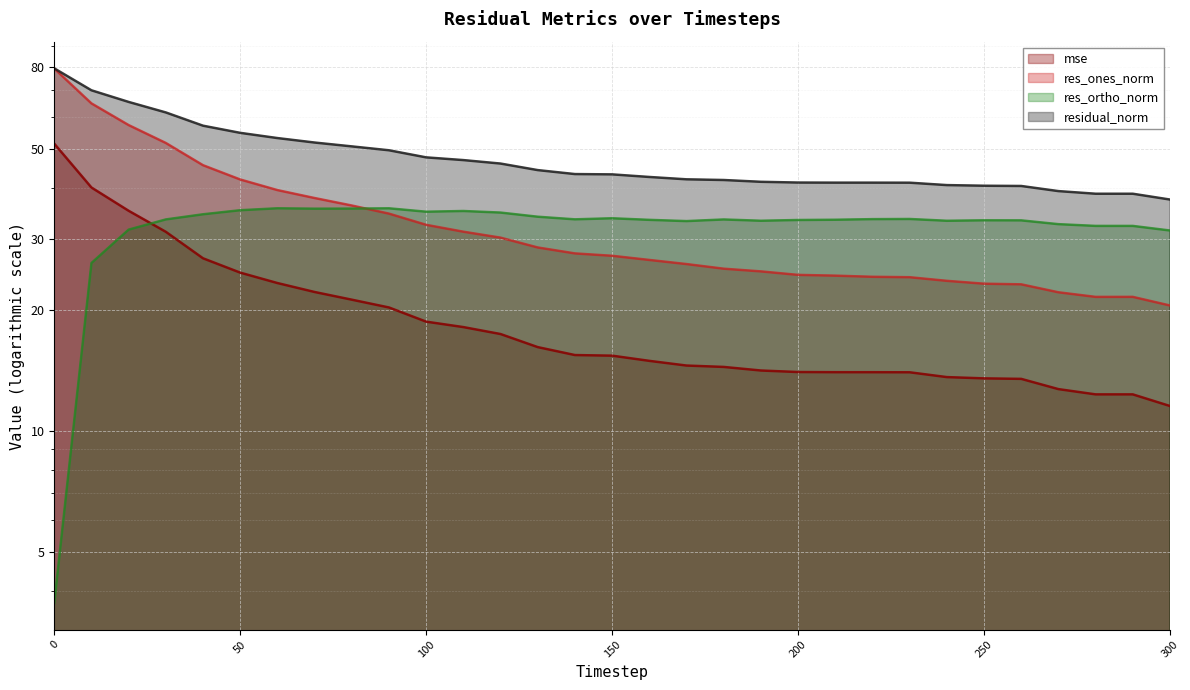

The res_ones_norm series shows 11.8 at 190. True or false?

False